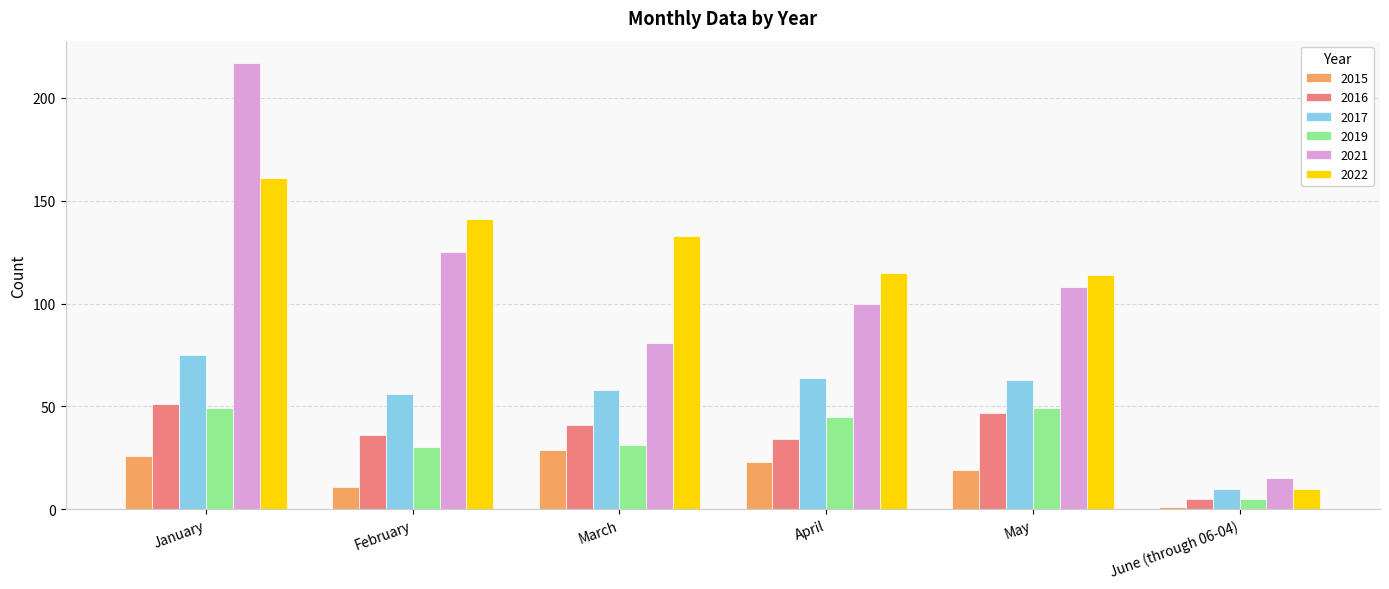

Which series has the largest total across all categories?

2022